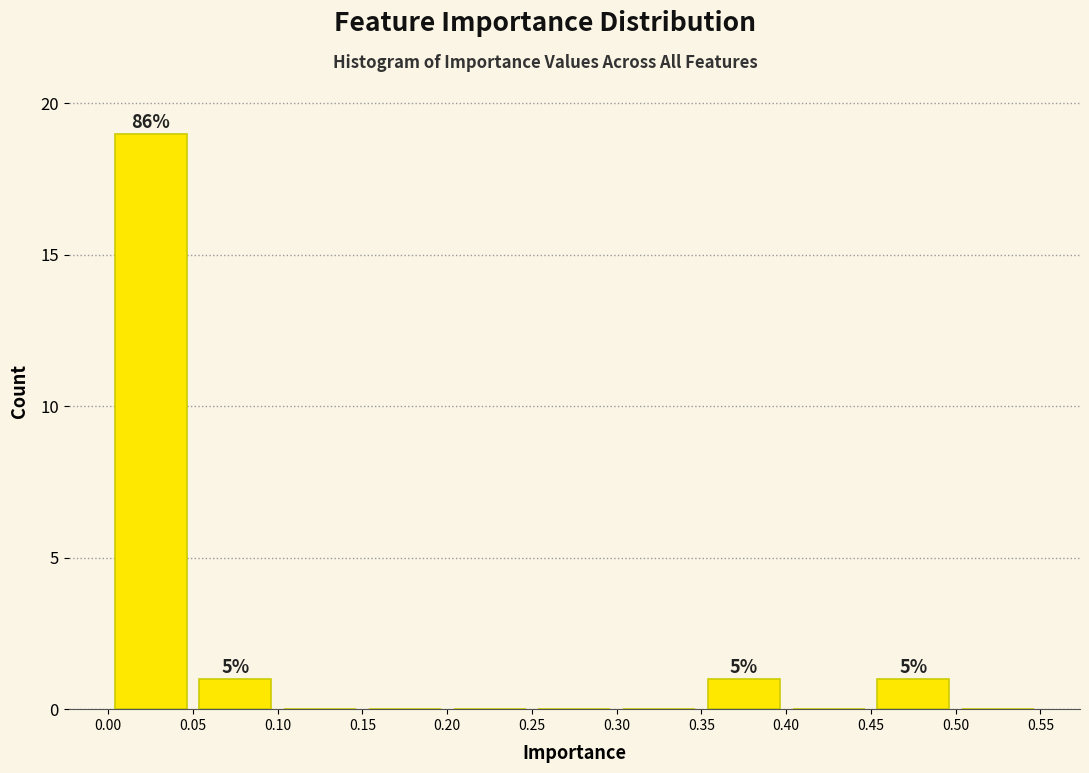

Which range on the x-axis has the tallest bar?

0.00 to 0.05